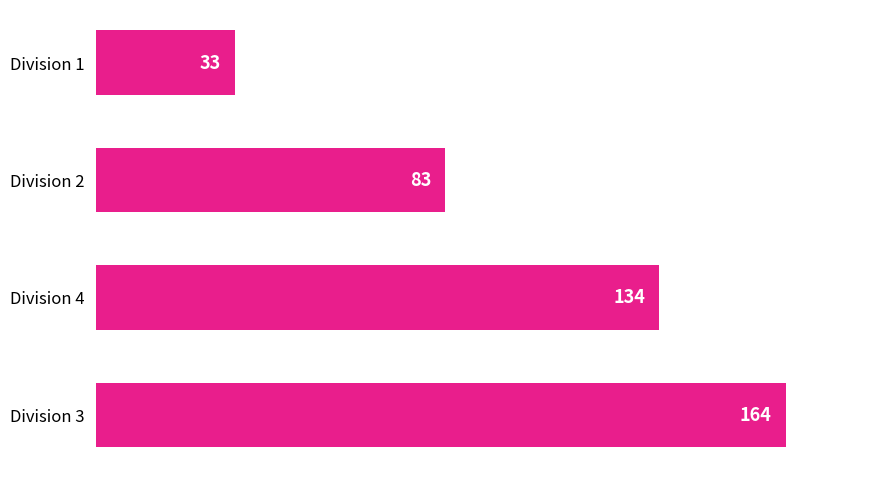

How many series are shown in this chart?

1